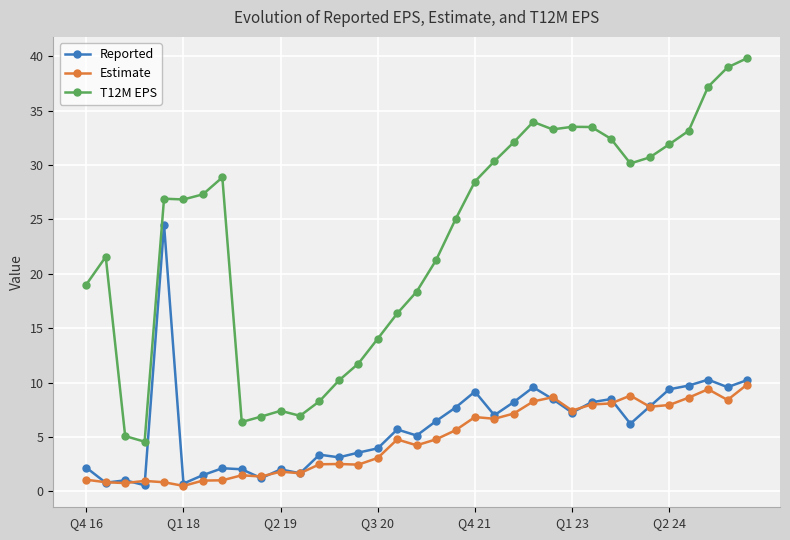

True or false: T12M EPS has more than 0 points higher than both neighbors.

True